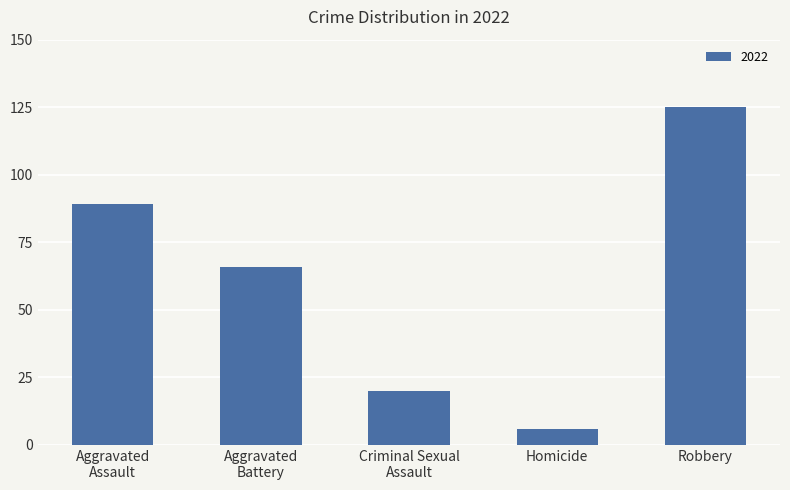

Reading left to right, what are all the values shown in this chart?

89	66	20	6	125